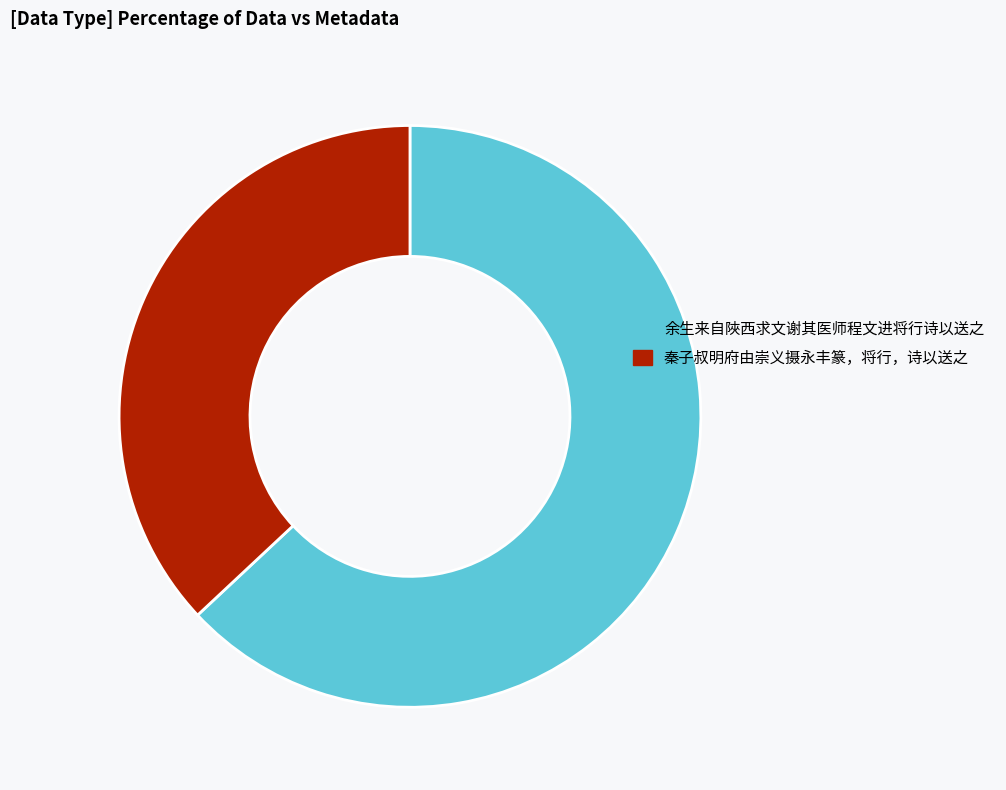

Does 余生来自陜西求文谢其医师程文进将行诗以送之 represent more than half of the total?

Yes